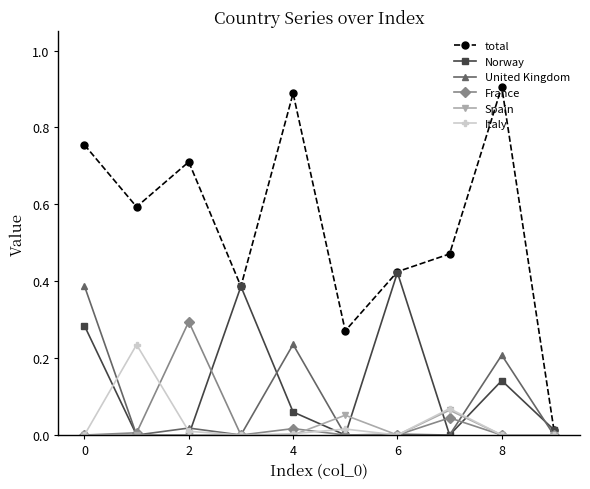

Which series has the largest total across all categories?

total